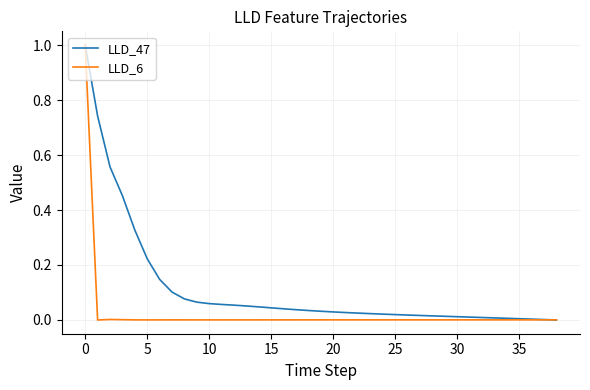

List the series in order of their overall mean, highest first.

LLD_47, LLD_6